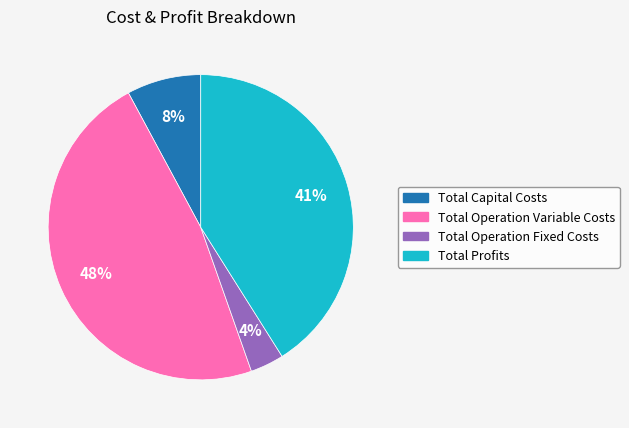

Is it true that Total Operation Fixed Costs is 4% of the pie?

True